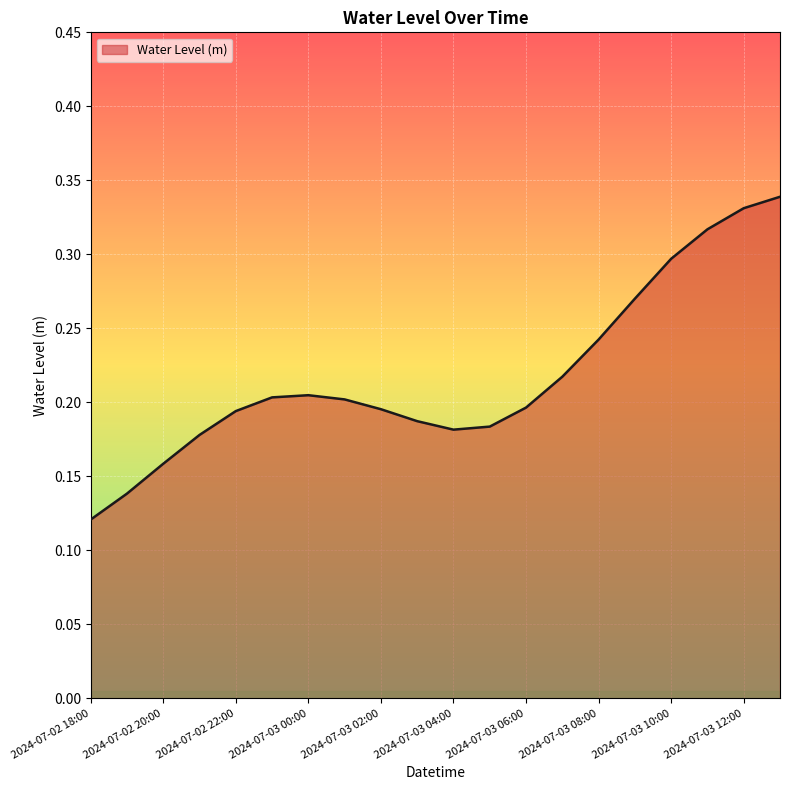

Where is the first local minimum?

2024-07-03 04:00